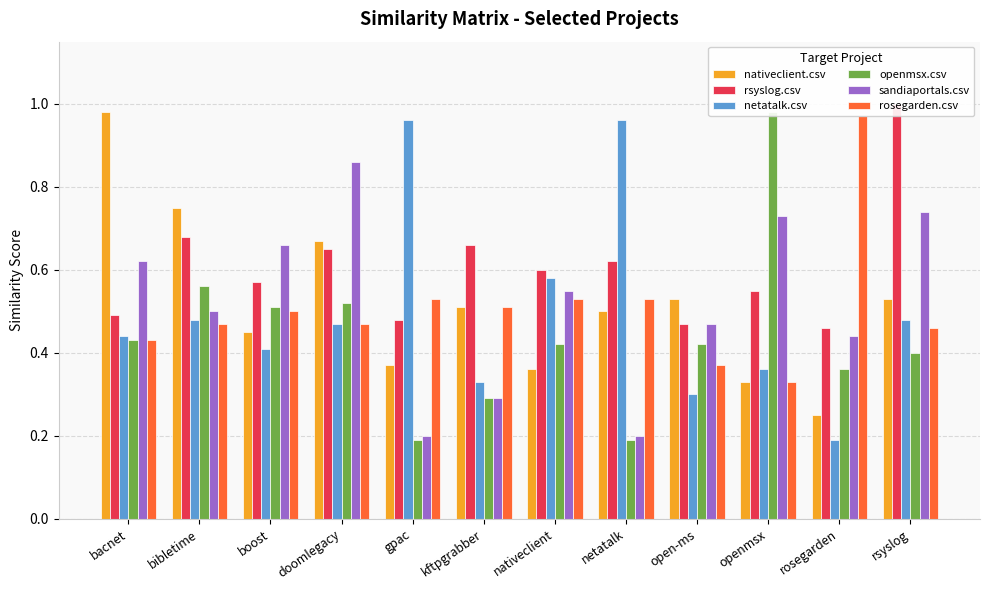

Which series changed the most between openmsx and rsyslog?

openmsx.csv